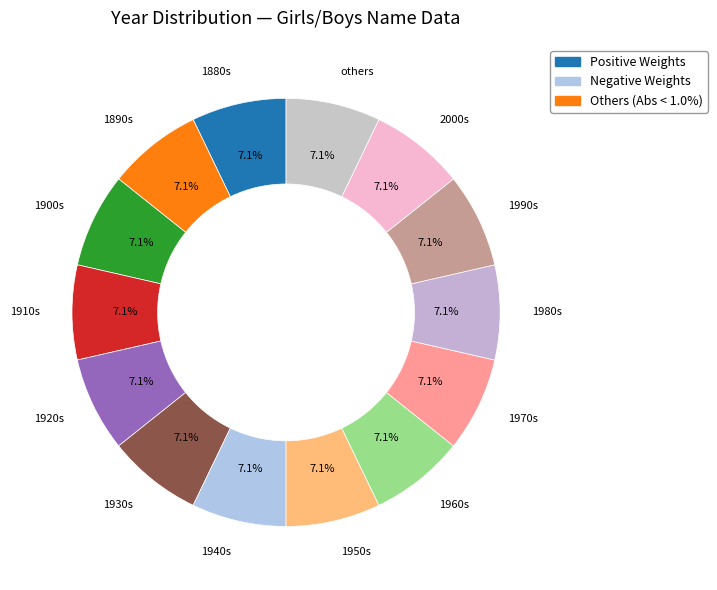

Is 1910s the majority of the pie?

No